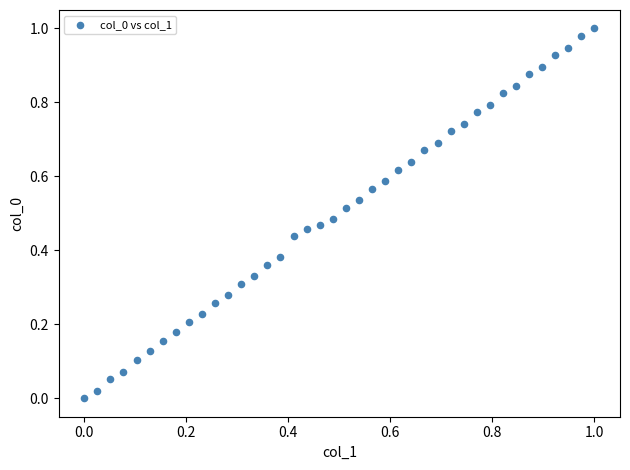

How many data points are displayed?

40